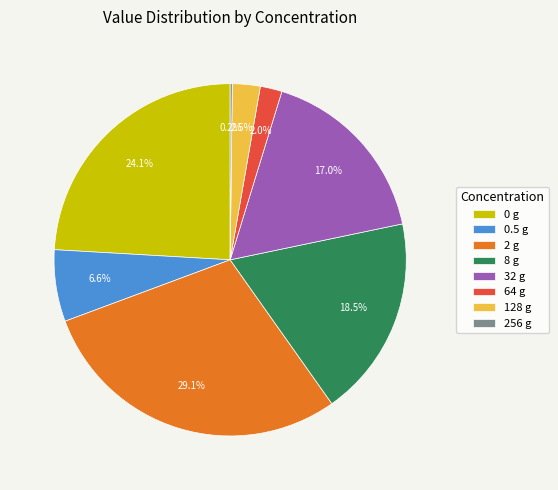

Is 128 g the majority of the pie?

No